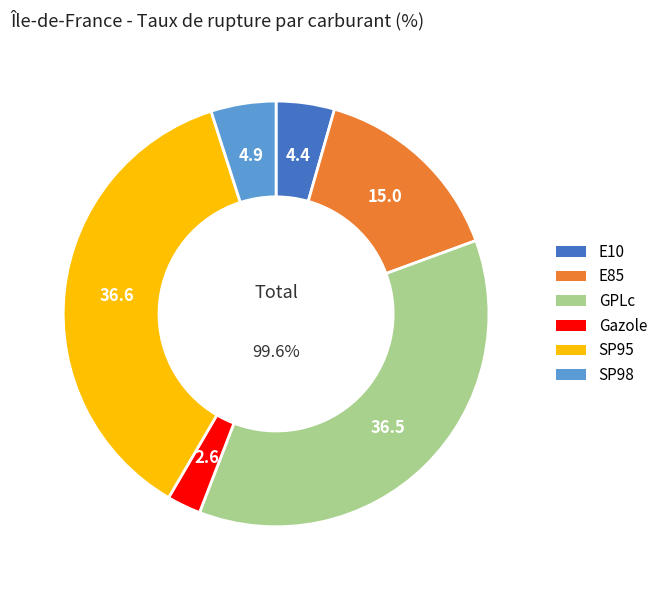

To the nearest percent, what is the difference between the largest and smallest slice percentages?

34%